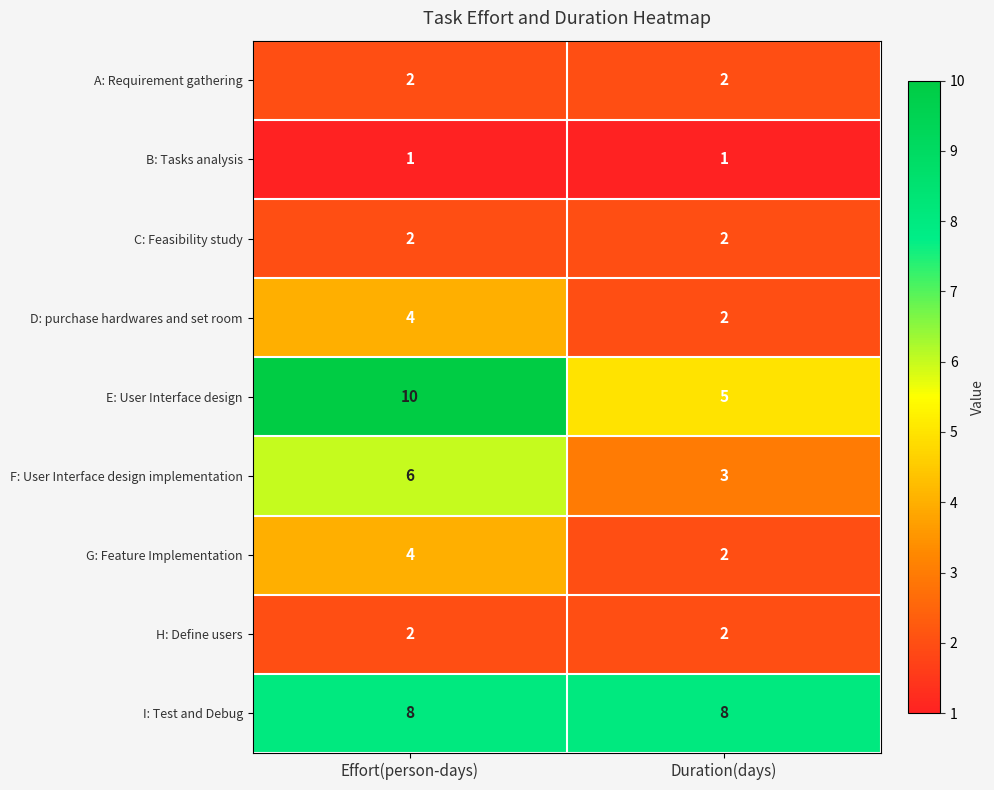

Is it true that A: Requirement gathering equals 2 at Duration(days)?

True